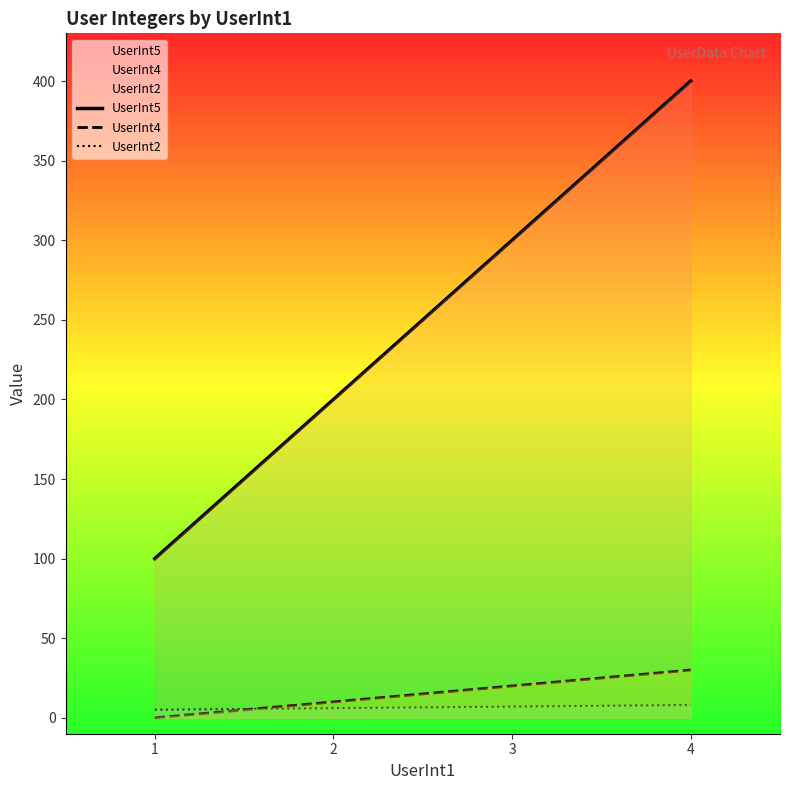

What is the highest value of the UserInt5 series?

400